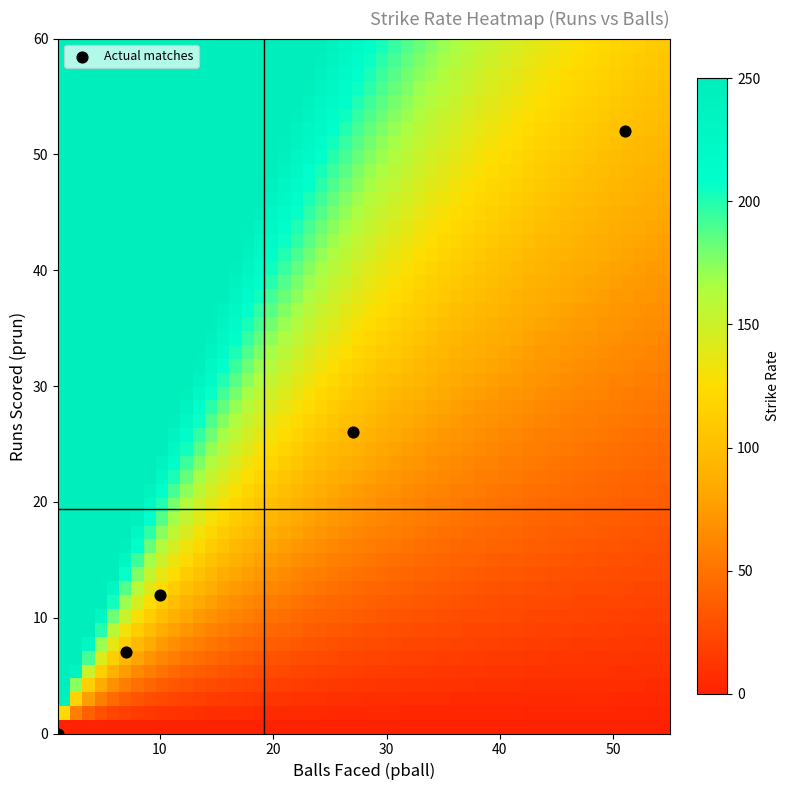

What is the range of Y values (max minus min)?

52